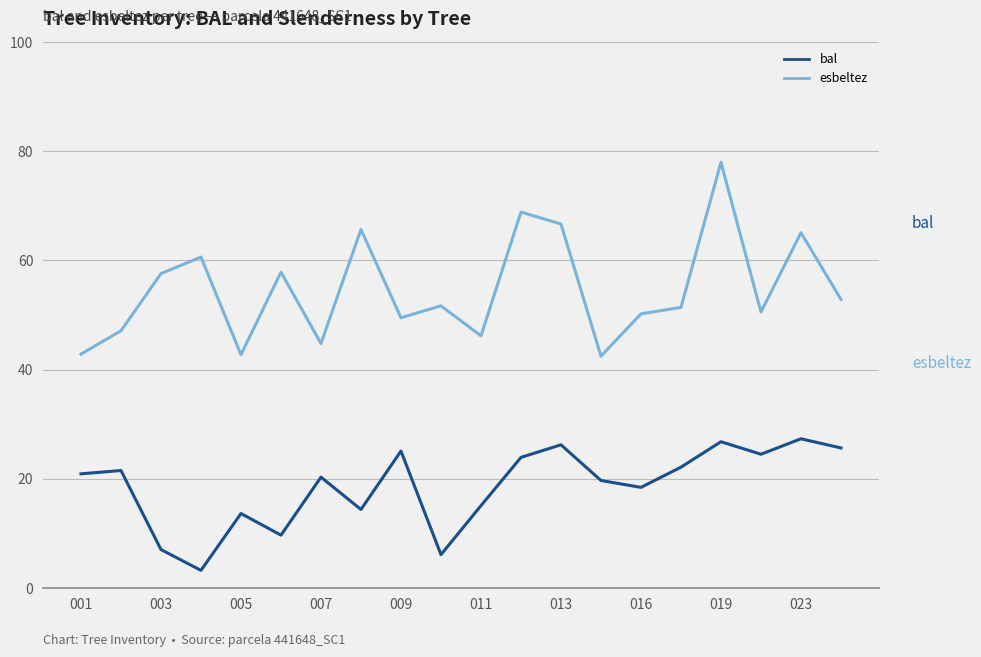

Which series has the largest range (max minus min)?

esbeltez